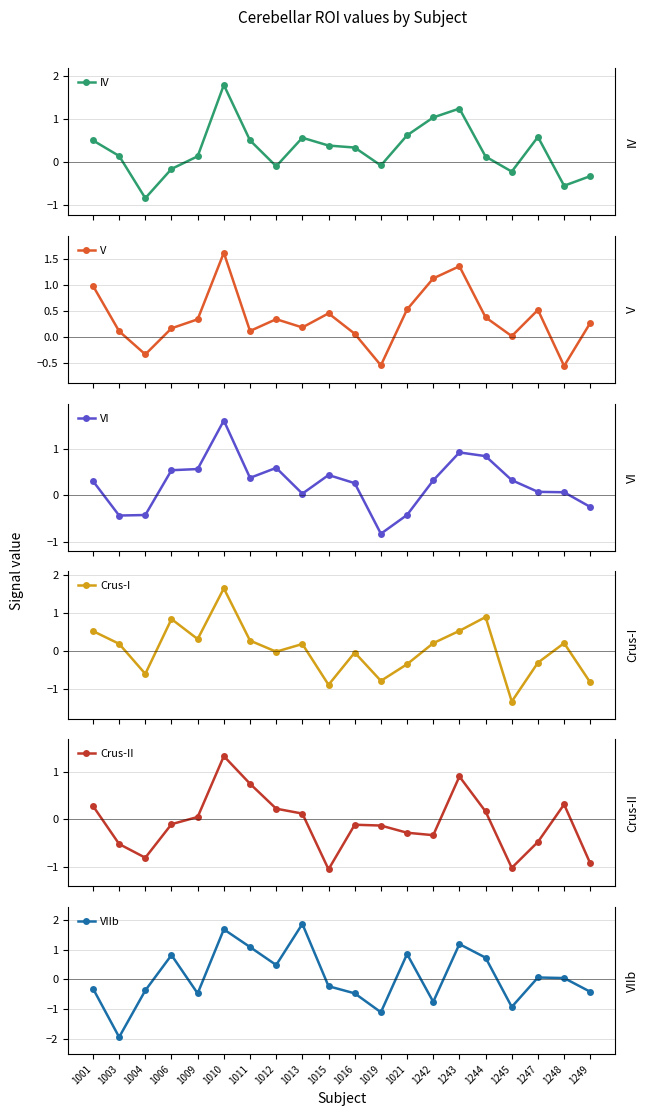

Which category has the lowest value in the VIIb series?

1003